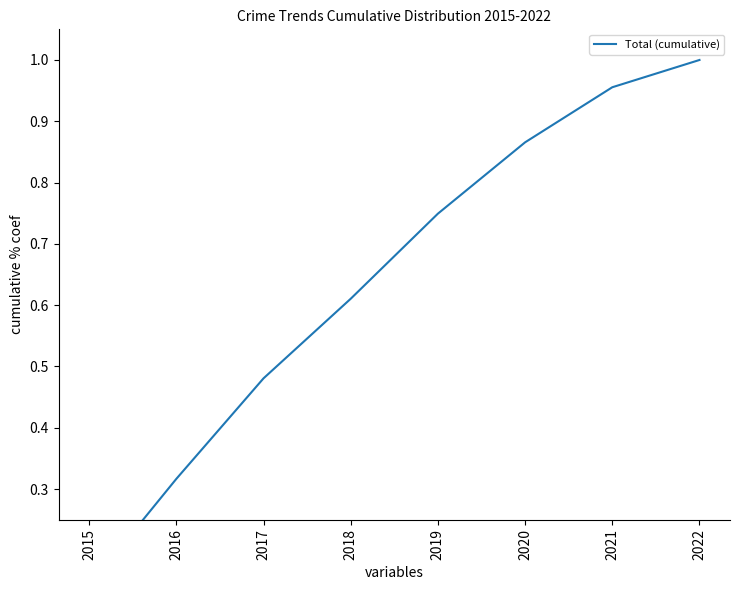

Reading left to right, transcribe all the data shown in this chart.

2015=0.1	2016=0.3	2017=0.5	2018=0.6	2019=0.7	2020=0.9	2021=1.0	2022=1.0